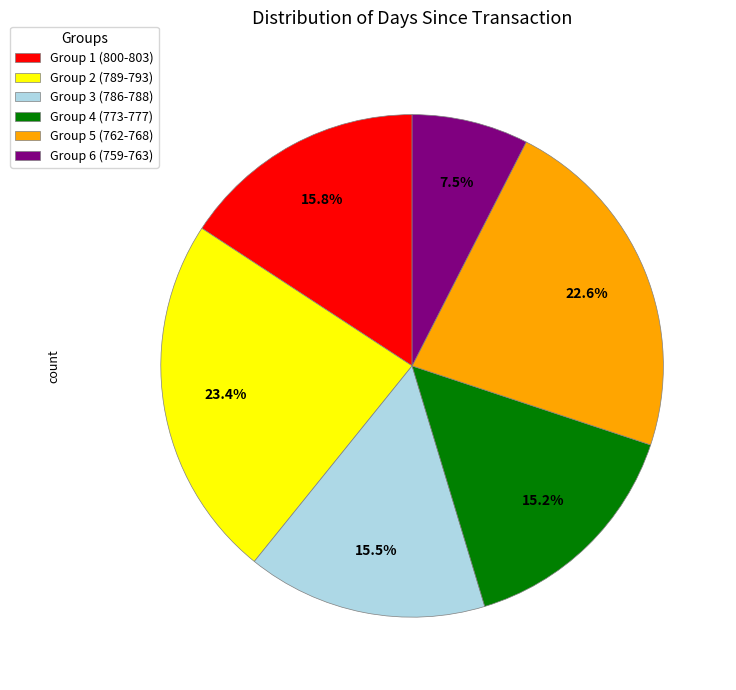

Does Group 6 (759-763) account for over 50% of the chart?

No